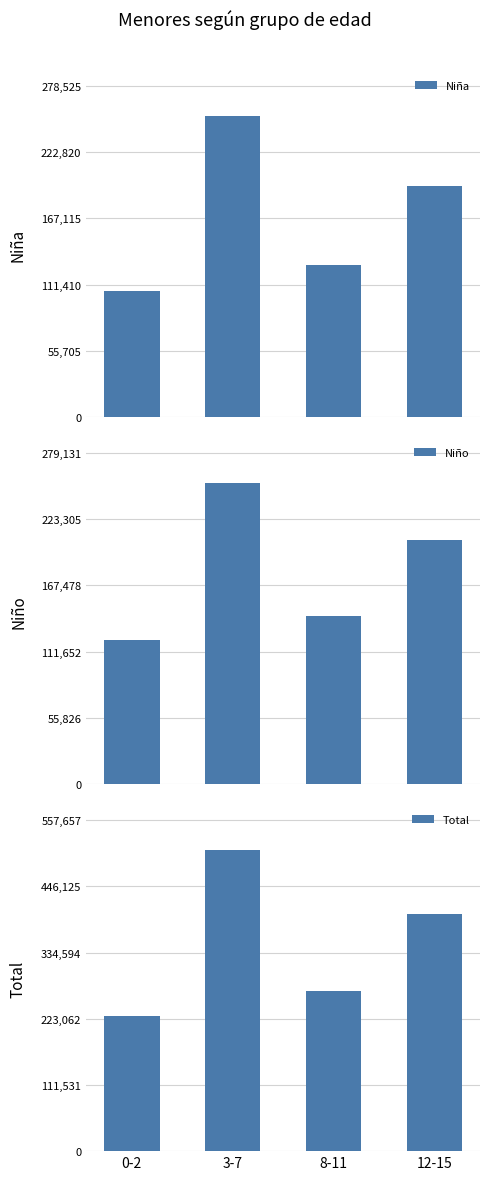

Rank the categories by Total value from lowest to highest.

0-2, 8-11, 12-15, 3-7